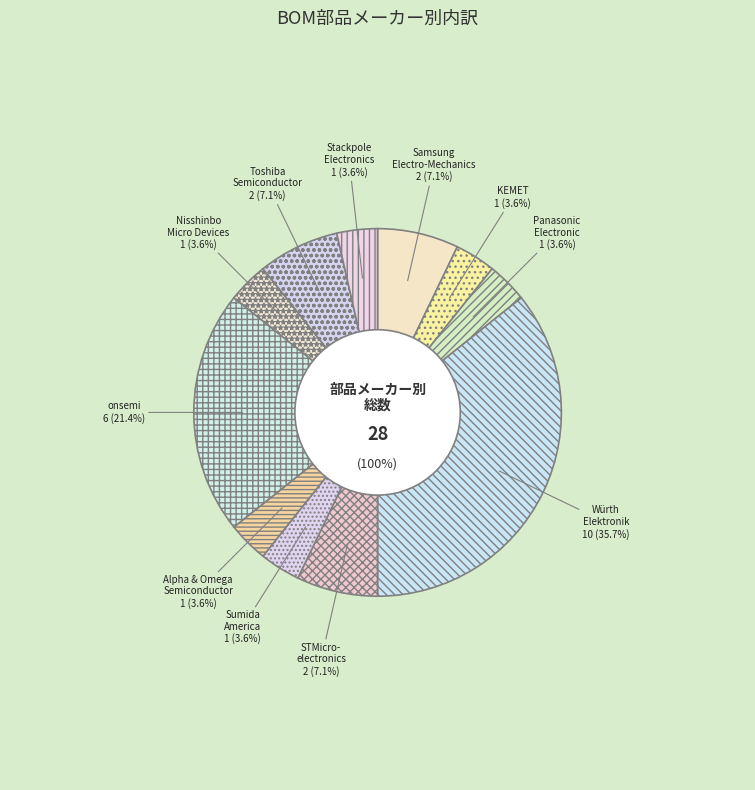

How many segments does this pie chart have?

11